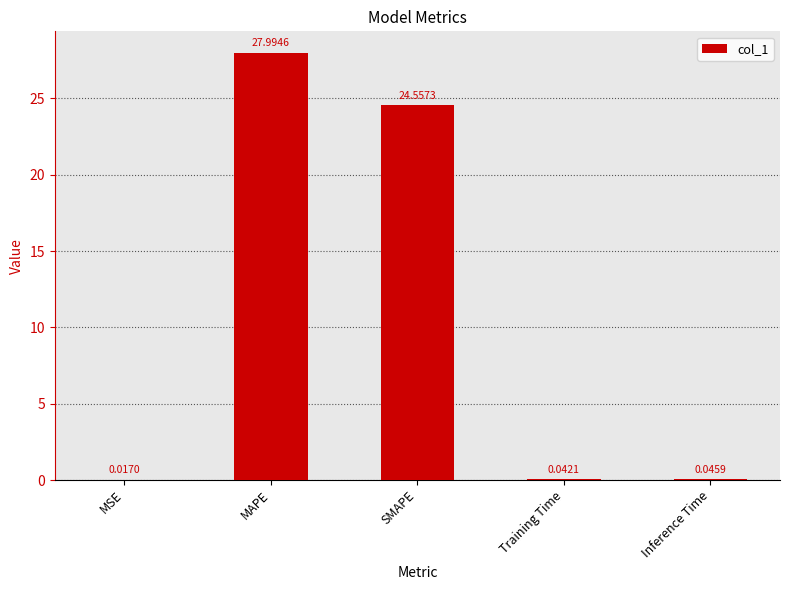

Which category has the highest value across all series?

MAPE